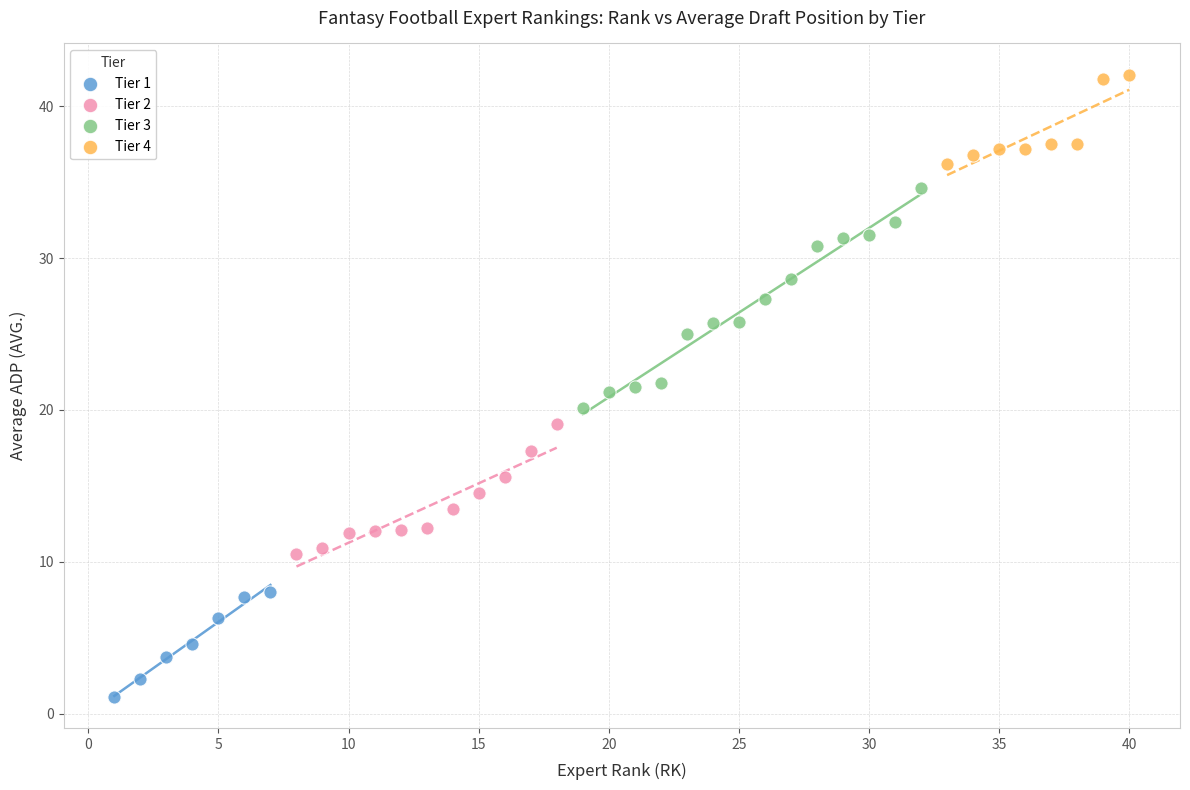

Which series has the largest Y range (max minus min)?

Tier 3